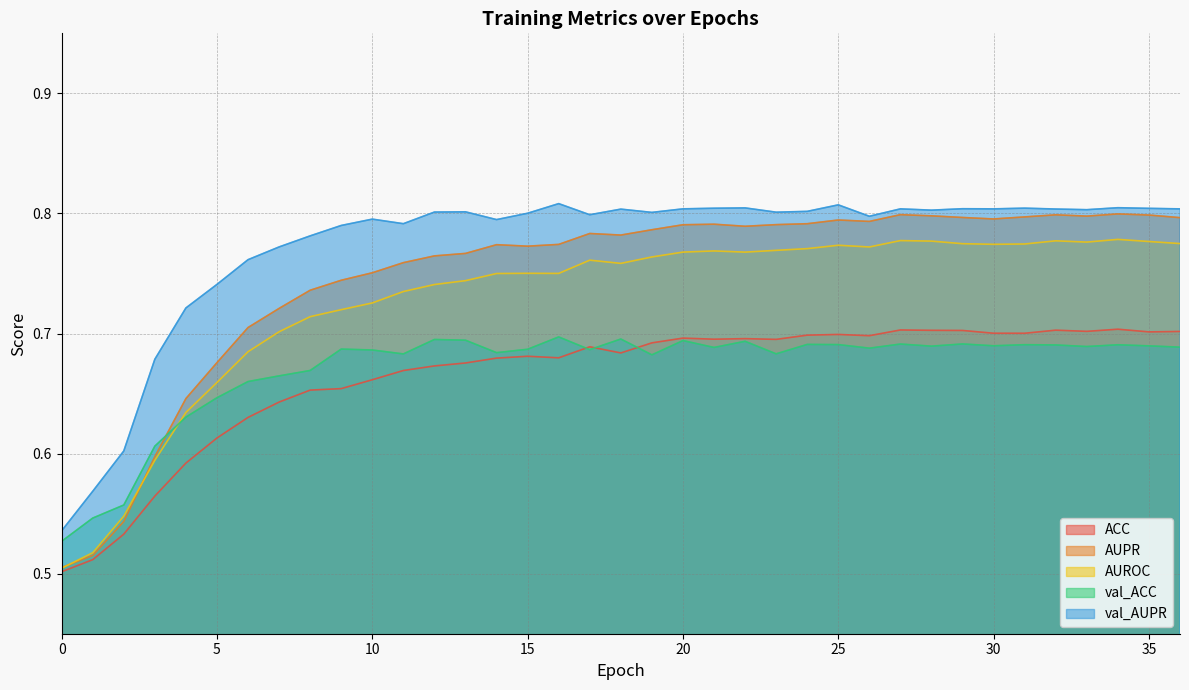

Does the chart display data point markers on the line(s)?

No